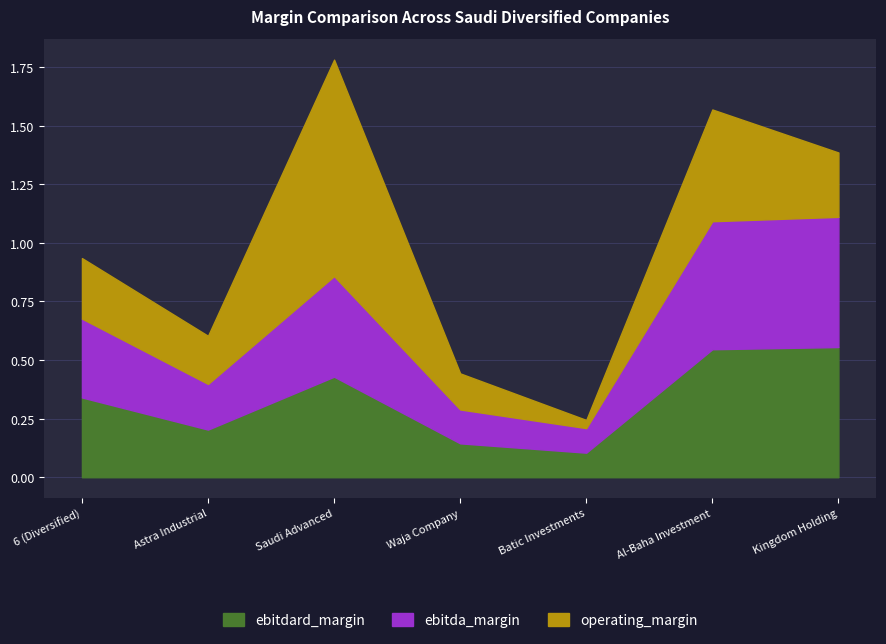

How many lines are shown in the chart?

3